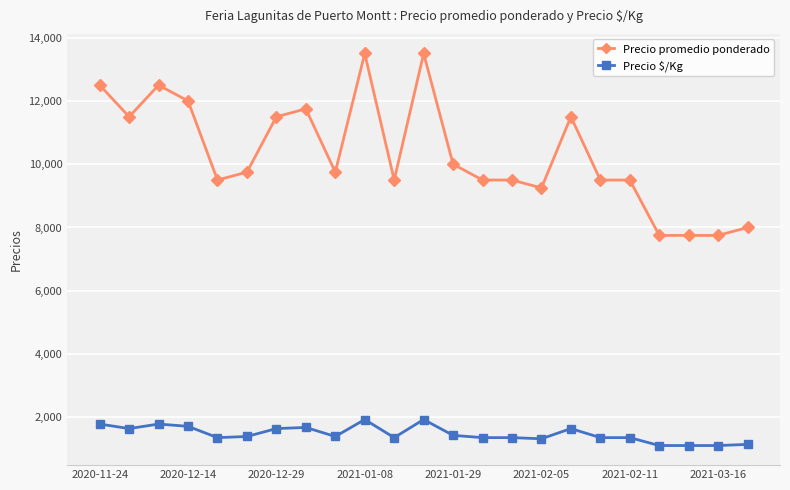

What are all the series names shown in the legend?

Precio promedio ponderado, Precio $/Kg